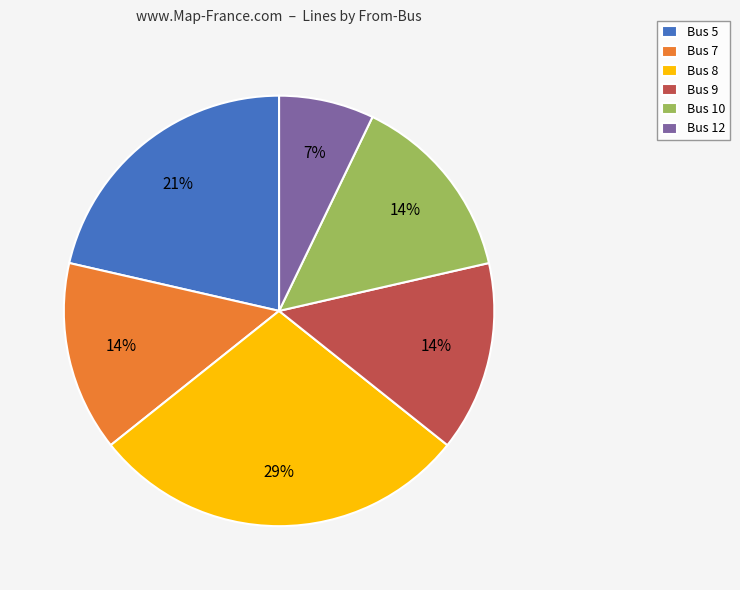

What is the ratio of the value at Bus 9 to the value at Bus 10?

1.0